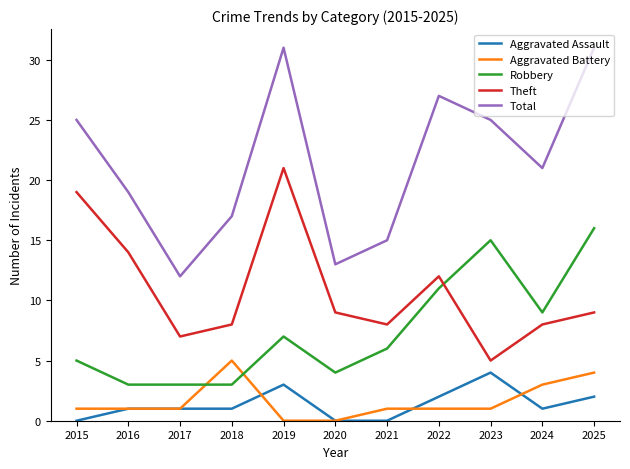

The Robbery series shows 1 at 2018. True or false?

False